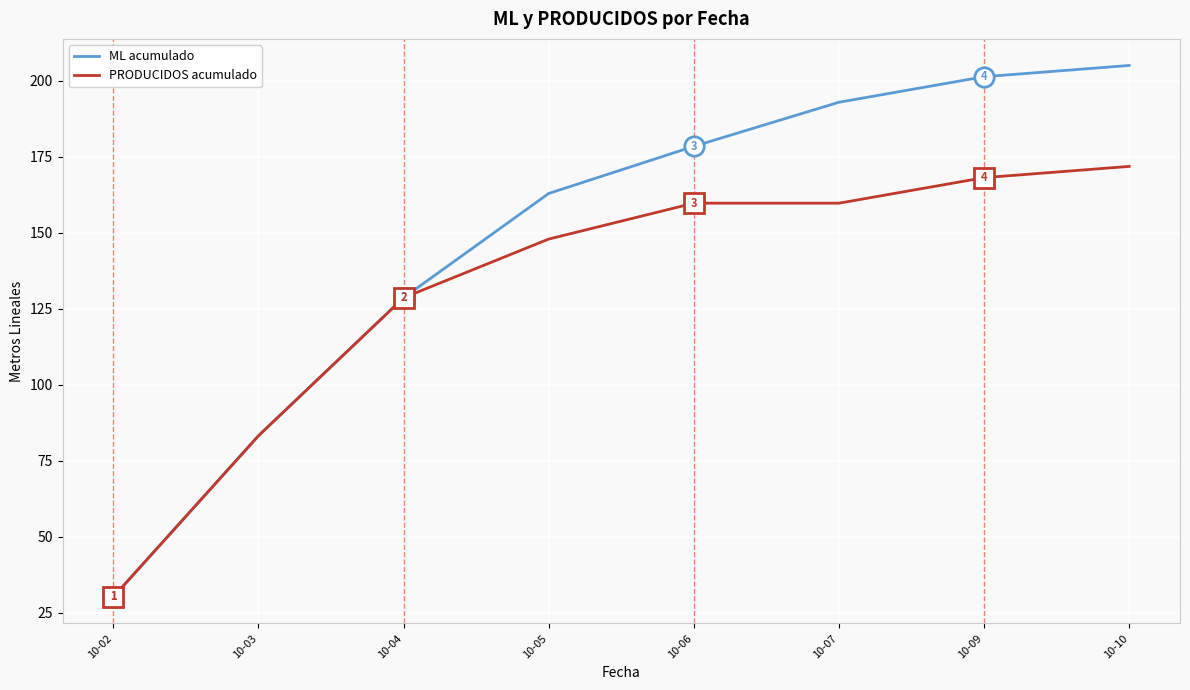

Is it true that ML acumulado equals 128.6 at 10-04?

True